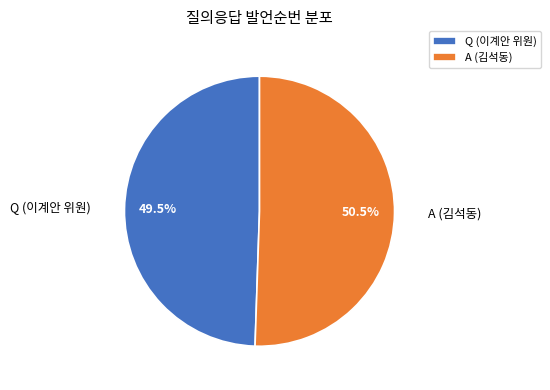

Rank the categories by value from lowest to highest.

Q (이계안 위원), A (김석동)